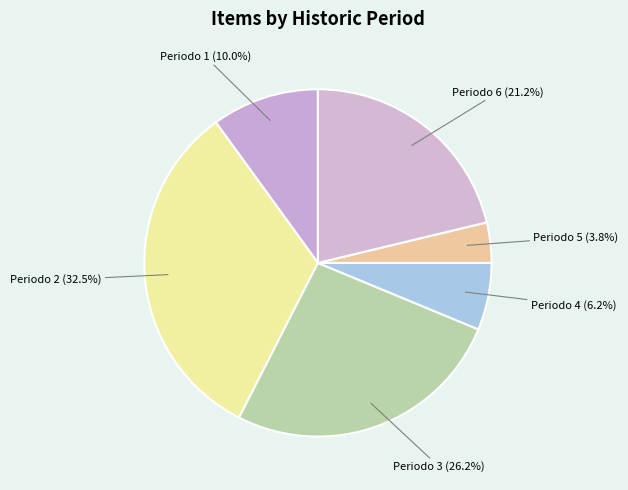

Which has a higher value, Periodo 5 (3.8%) or Periodo 2 (32.5%)?

Periodo 2 (32.5%)